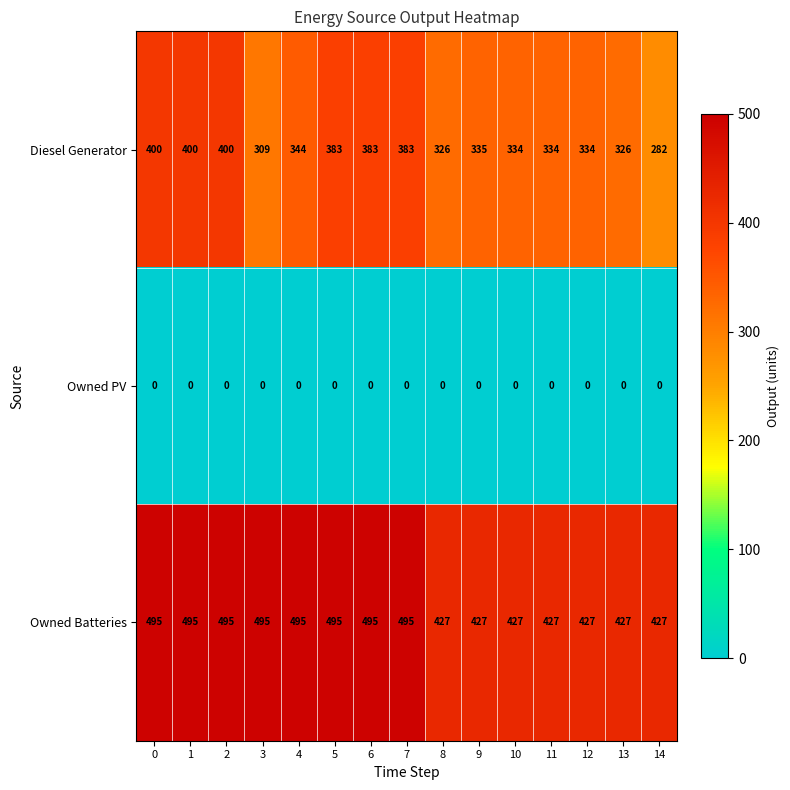

What is the sum of the Owned Batteries values at 4 and 7?

990